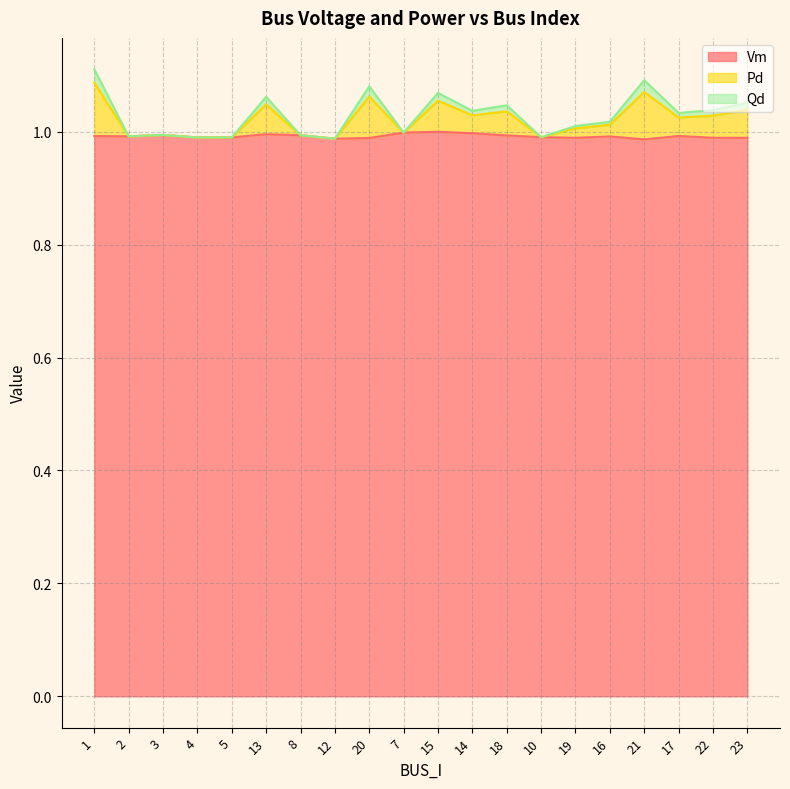

Which category has the lowest value in the Vm series?

21